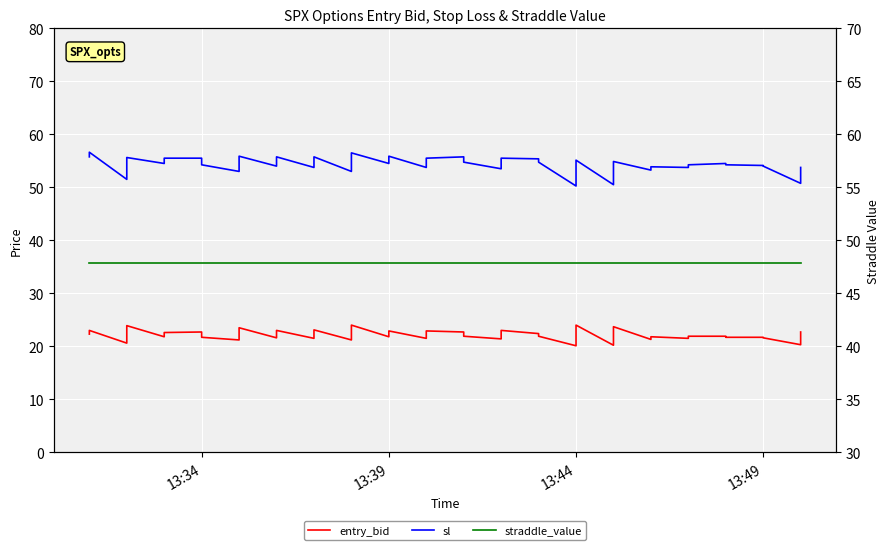

What is the spread (max minus min) of values at 13:44?

30.1